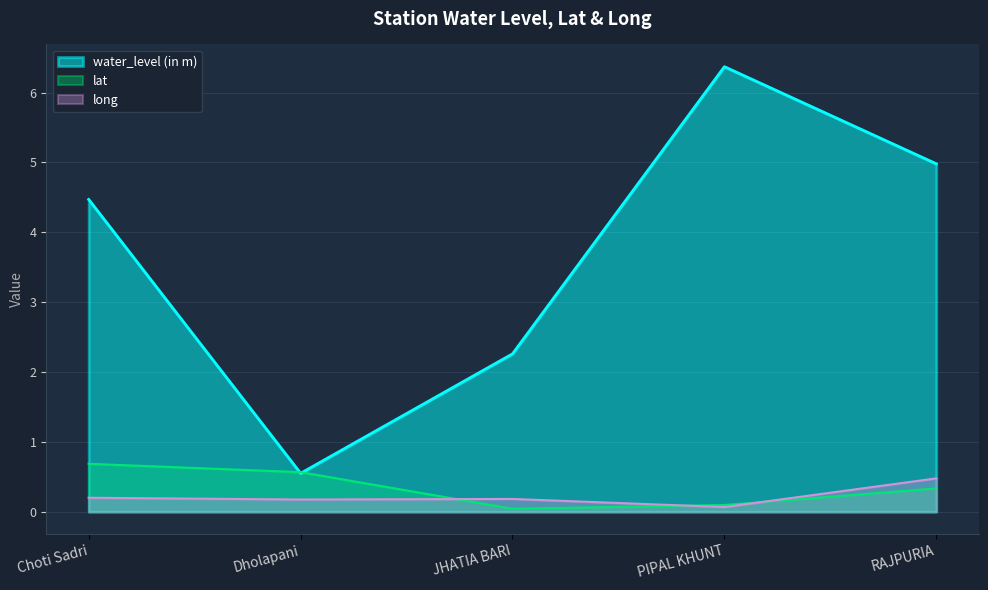

Reading left to right, transcribe all the data shown in this chart.

water_level (in m): 4.5	0.6	2.3	6.4	5.0
lat: 0.7	0.6	0.0	0.1	0.3
long: 0.2	0.2	0.2	0.1	0.5